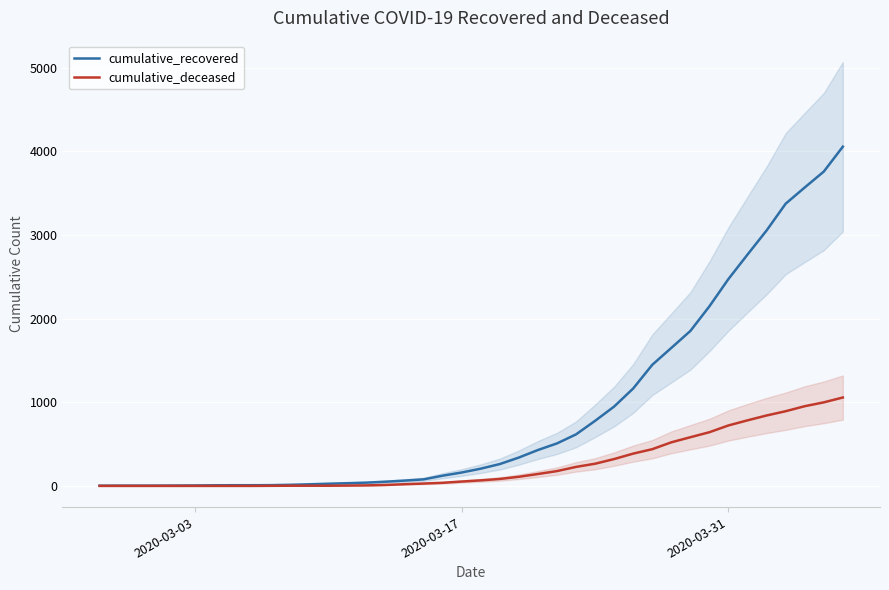

What is the maximum value for cumulative_recovered?

4057